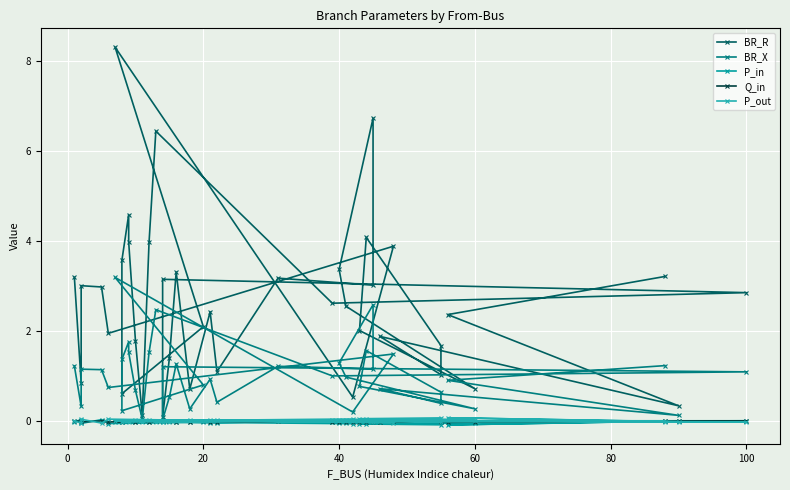

Which has a higher value, 19 or 35?

19